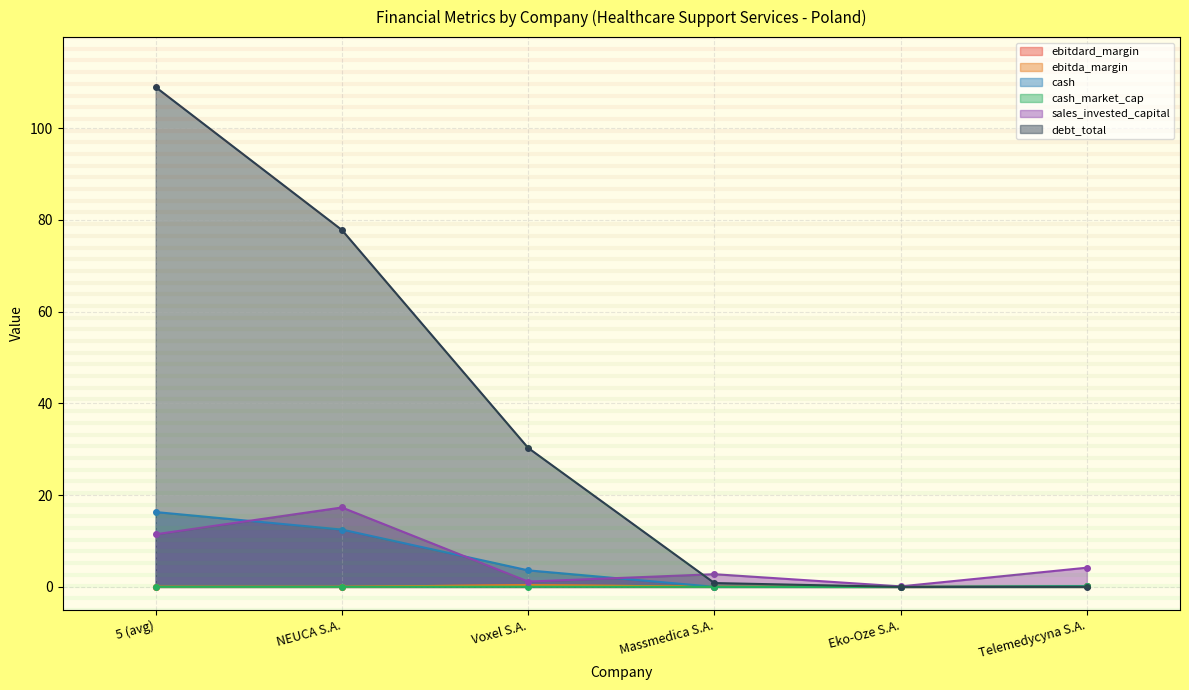

How many lines are shown in the chart?

6